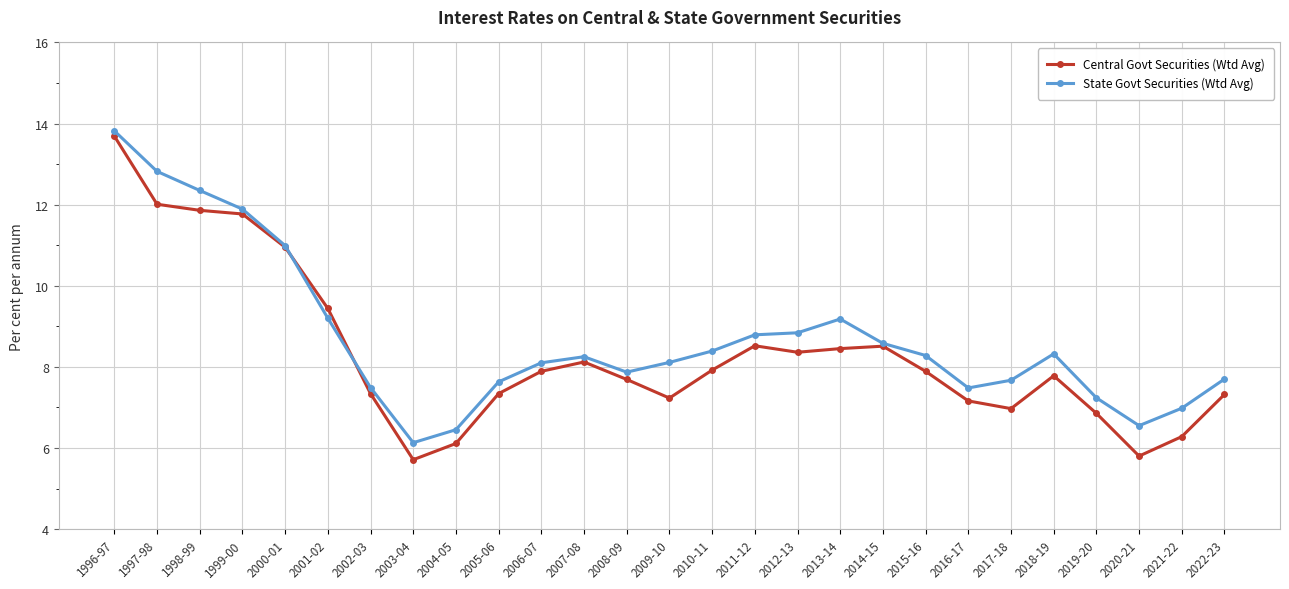

What is the label of the 21st point from the right?

2002-03